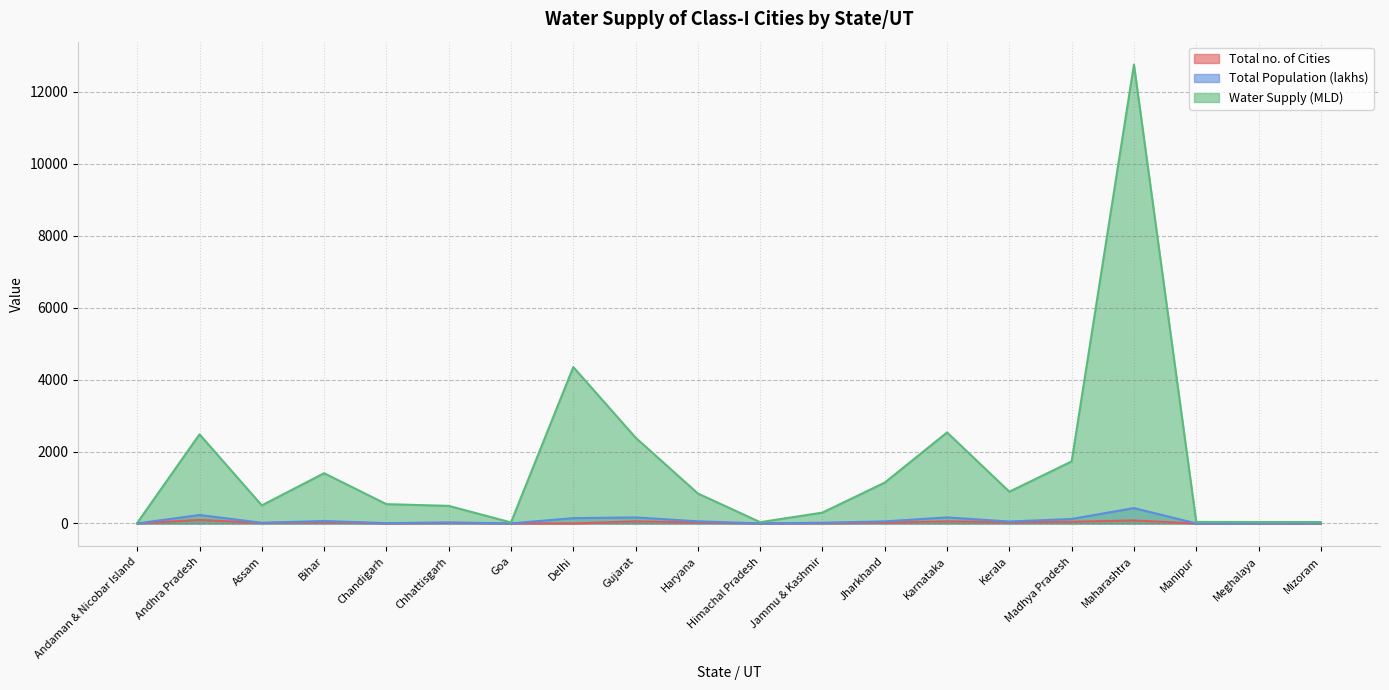

What is the sum of all Water Supply (MLD) values?

32497.1